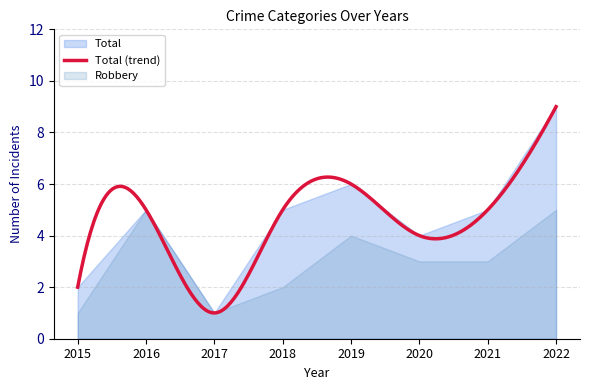

What is the minimum value for Total (trend)?

1.0